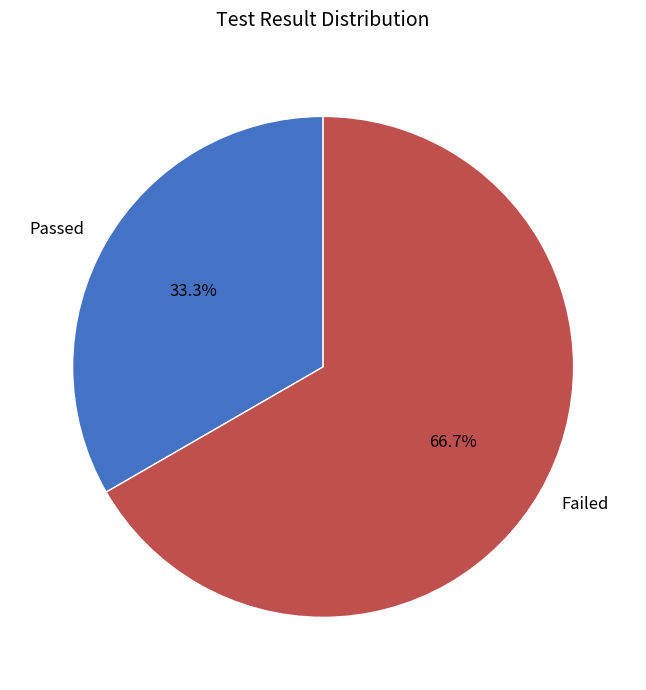

Rank the categories by value from lowest to highest.

Passed, Failed